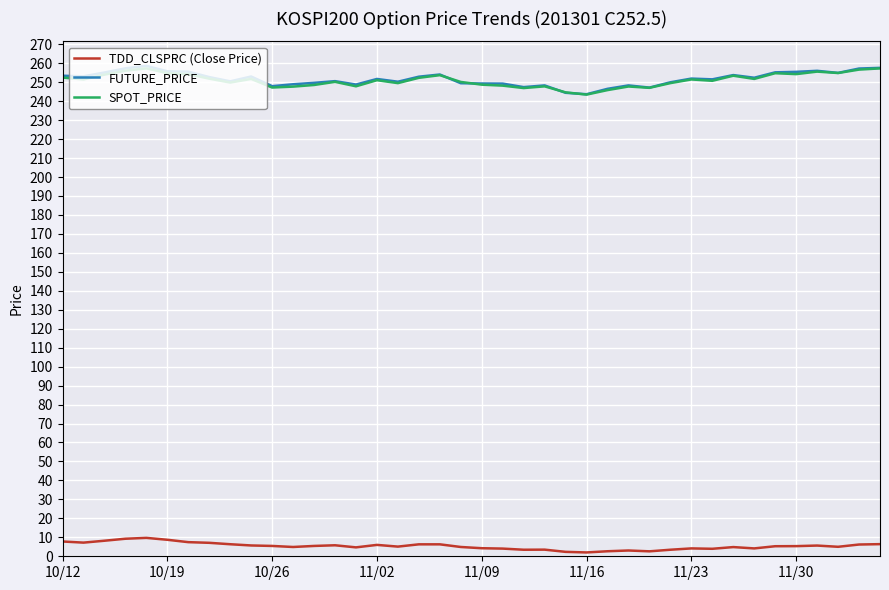

How many times do FUTURE_PRICE and SPOT_PRICE cross each other?

4